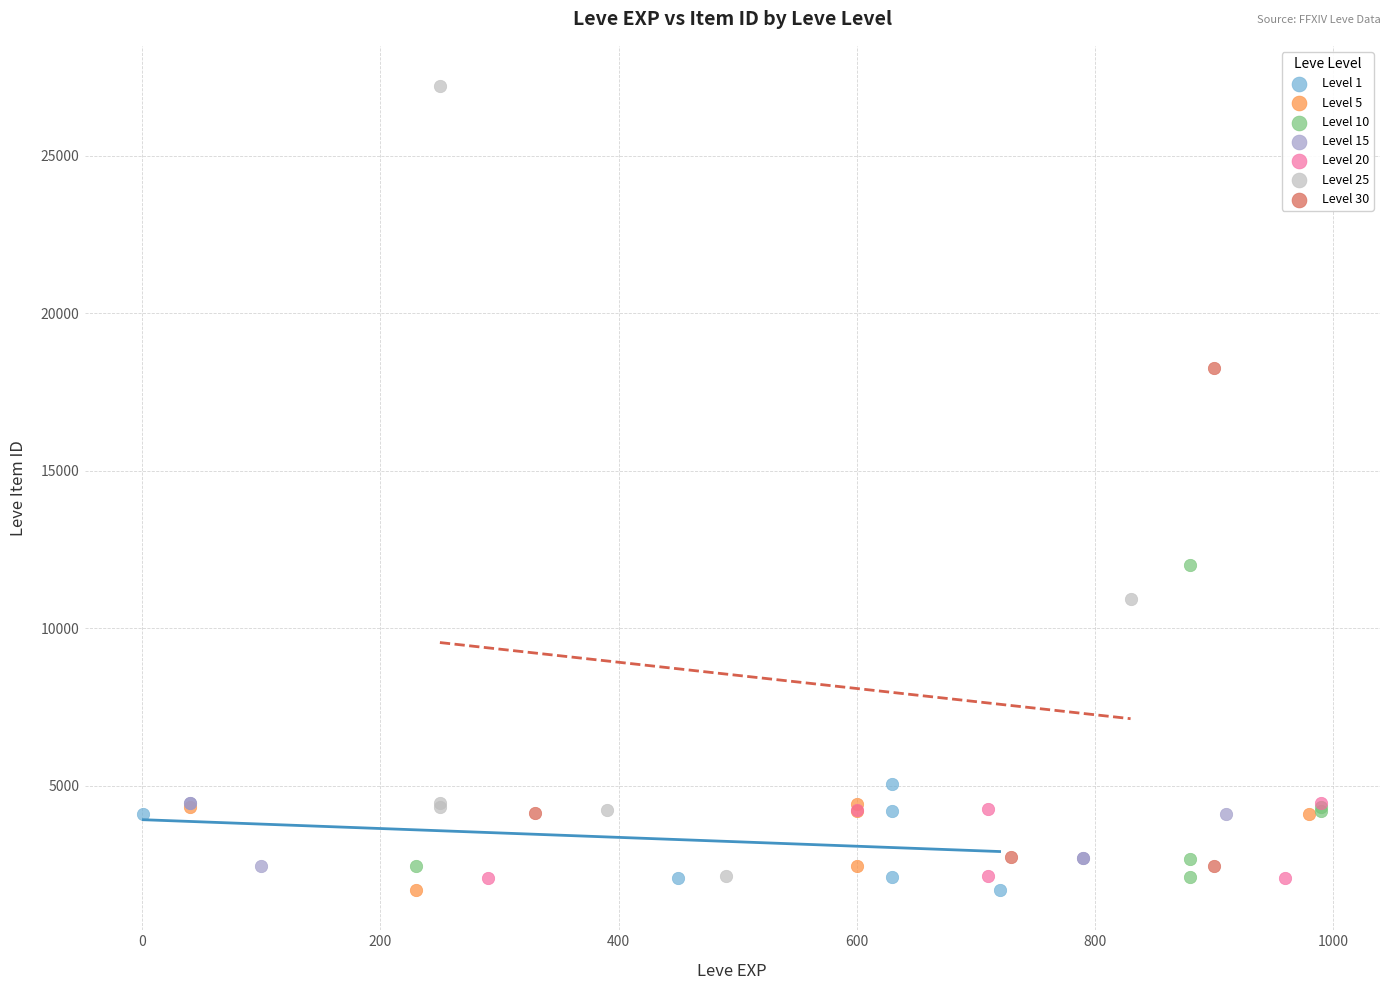

Which series has the largest Y range (max minus min)?

Level 25